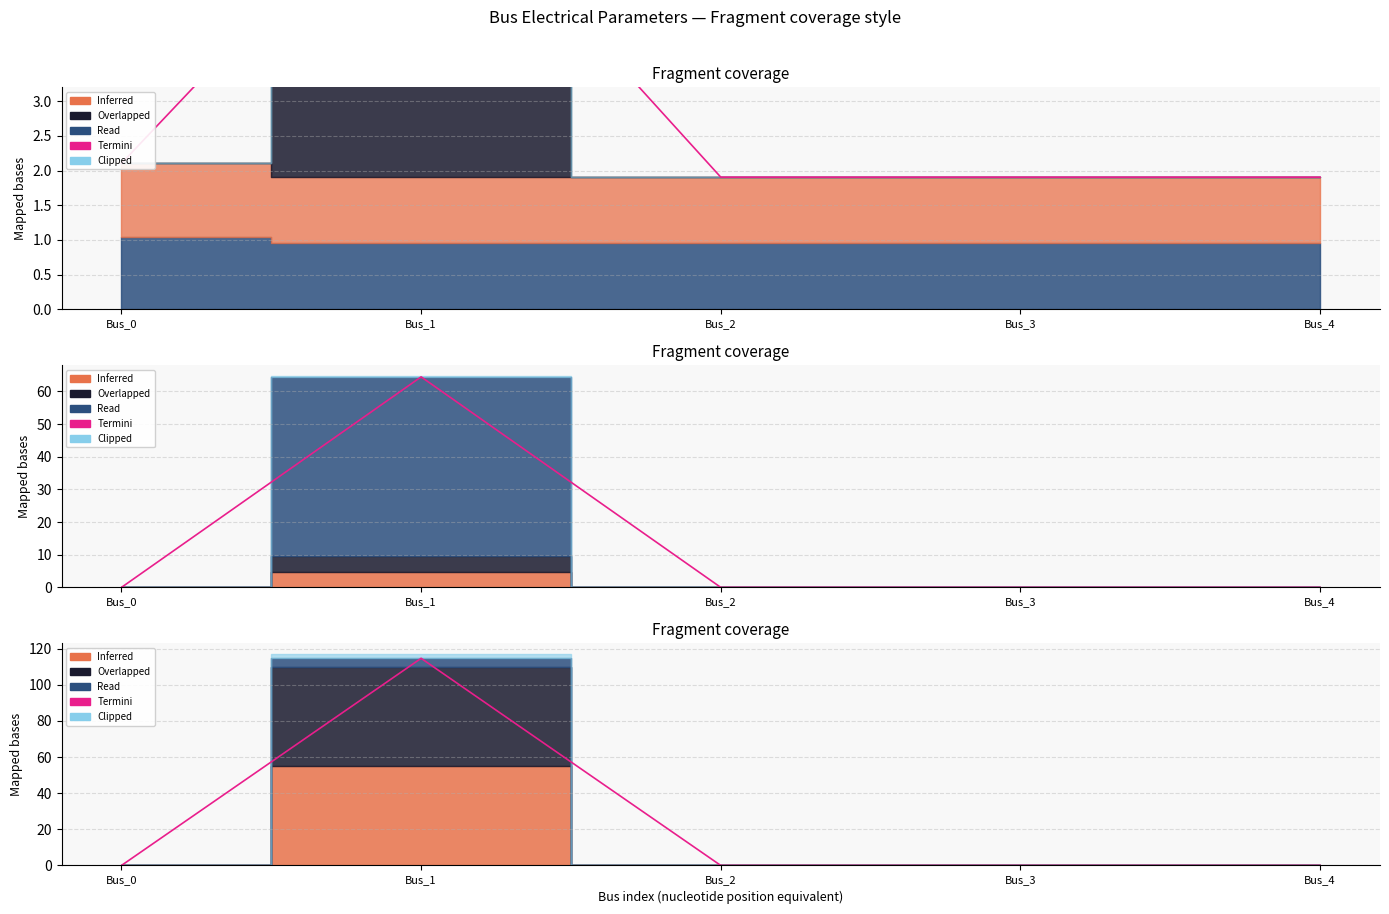

True or false: pf_ikss_c_ka has a value of 2.1 at Bus_0.

True